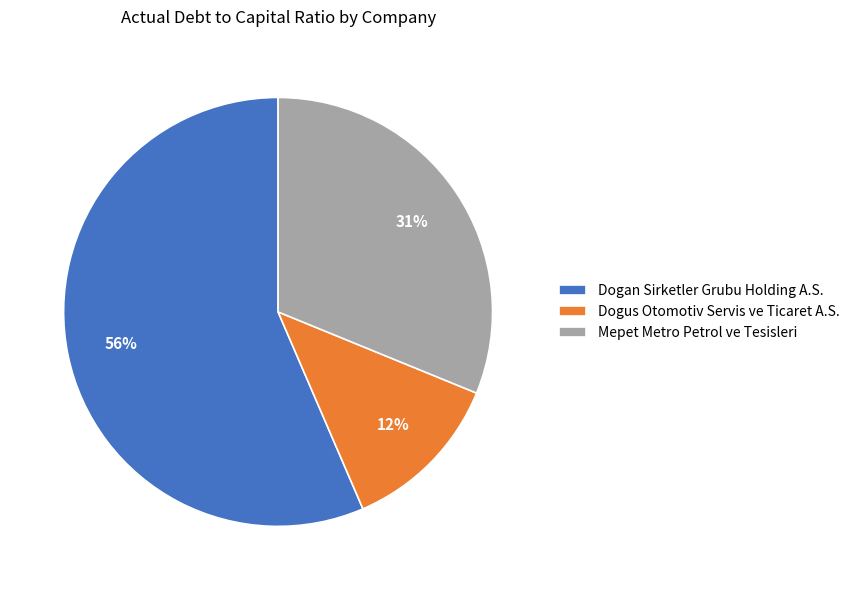

Which slice is the smallest?

Dogus Otomotiv Servis ve Ticaret A.S.